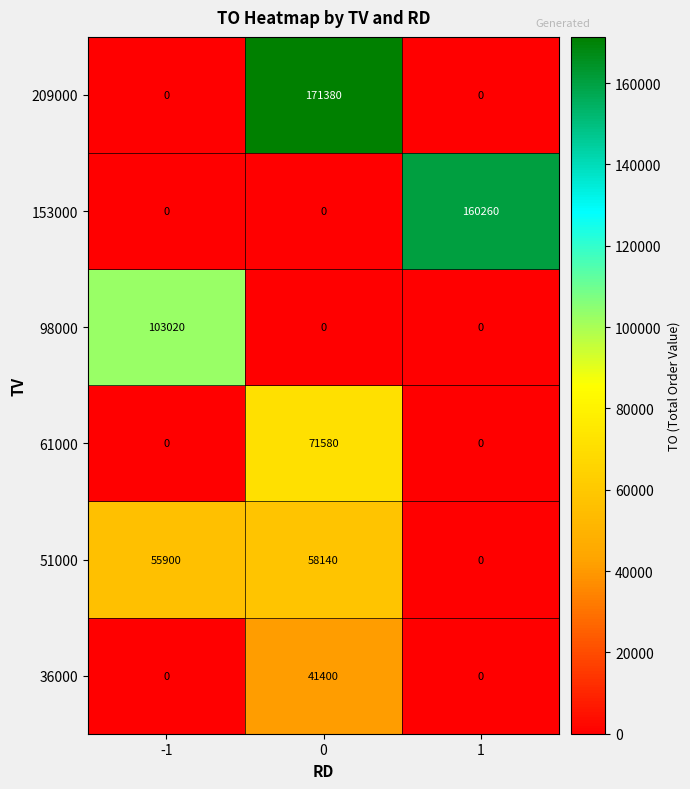

What is the total value across all series at 1?

160260